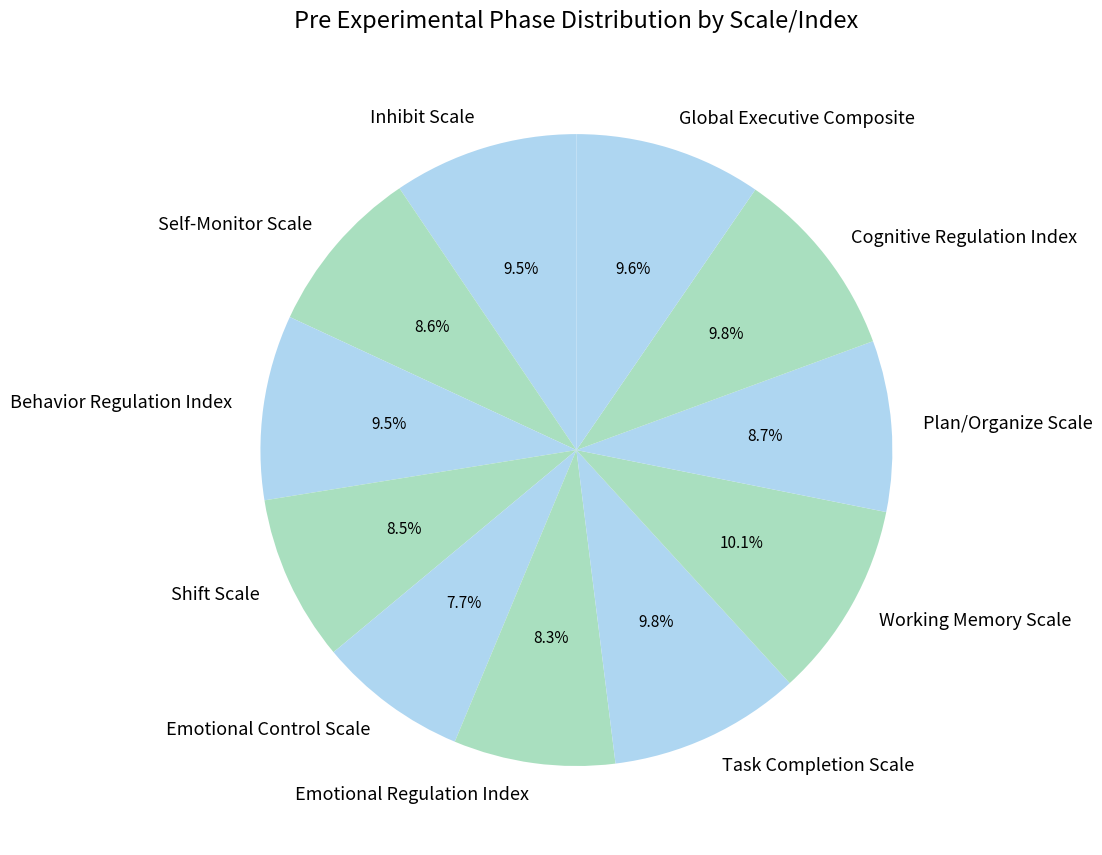

What is the ratio of the value at Global Executive Composite to the value at Working Memory Scale?

1.0